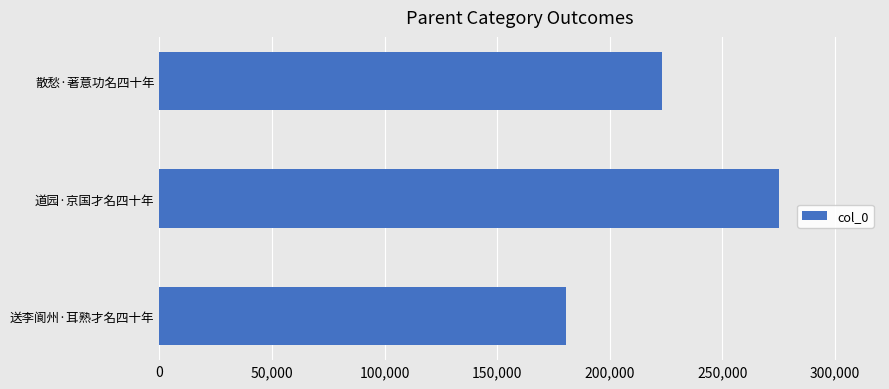

Are the bars horizontal?

Yes